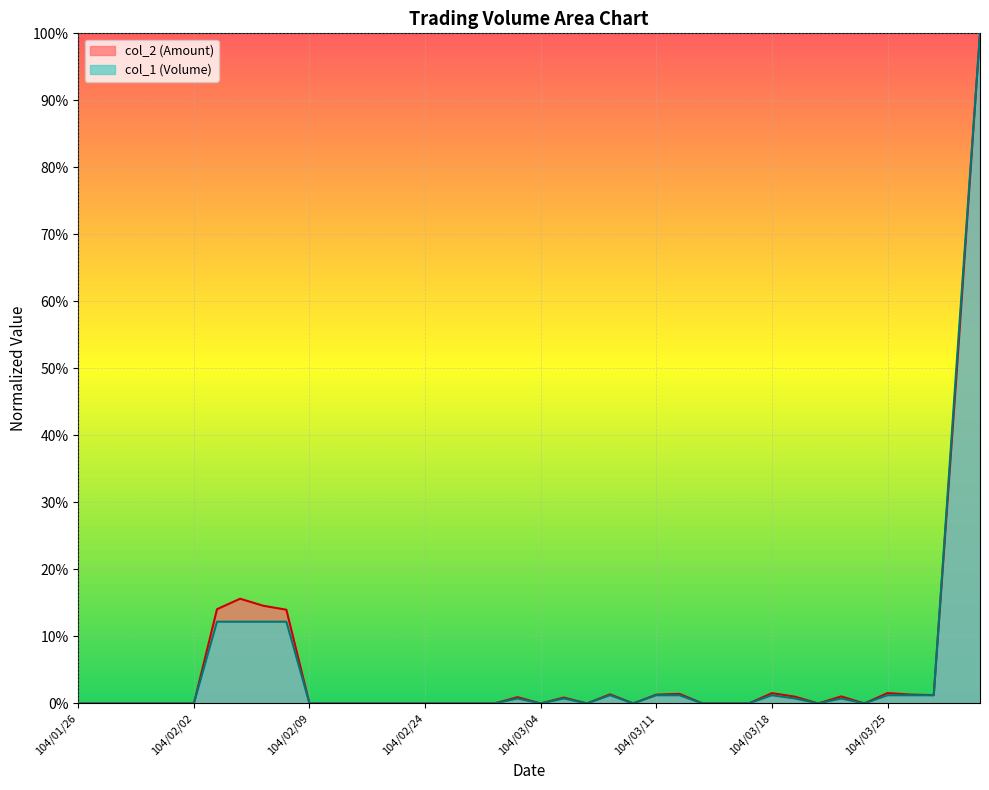

What is the difference between the maximum and minimum values in the col_1 series?

1.0